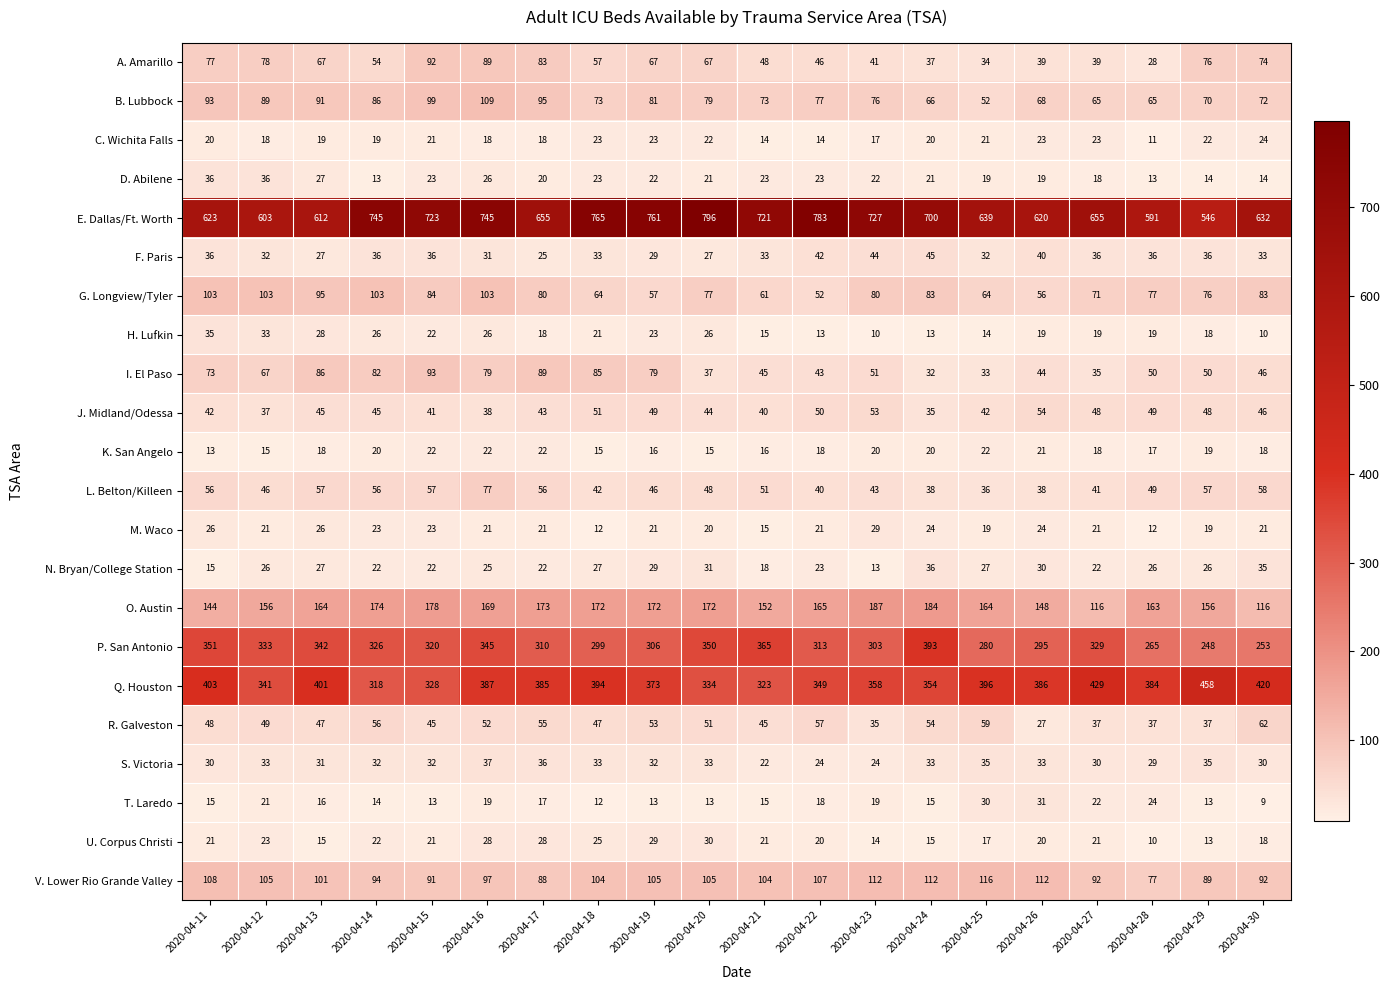

What is the difference between the maximum and minimum values in the B. Lubbock series?

57